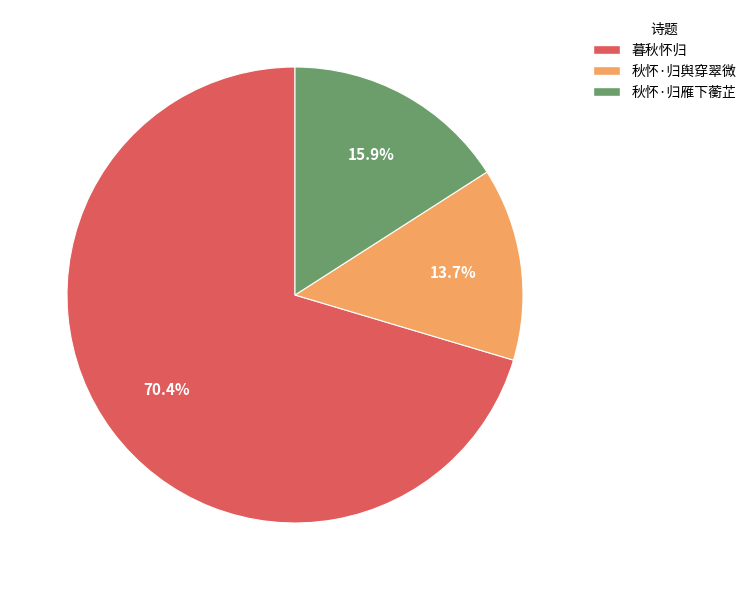

Which slice is the smallest?

秋怀·归舆穿翠微